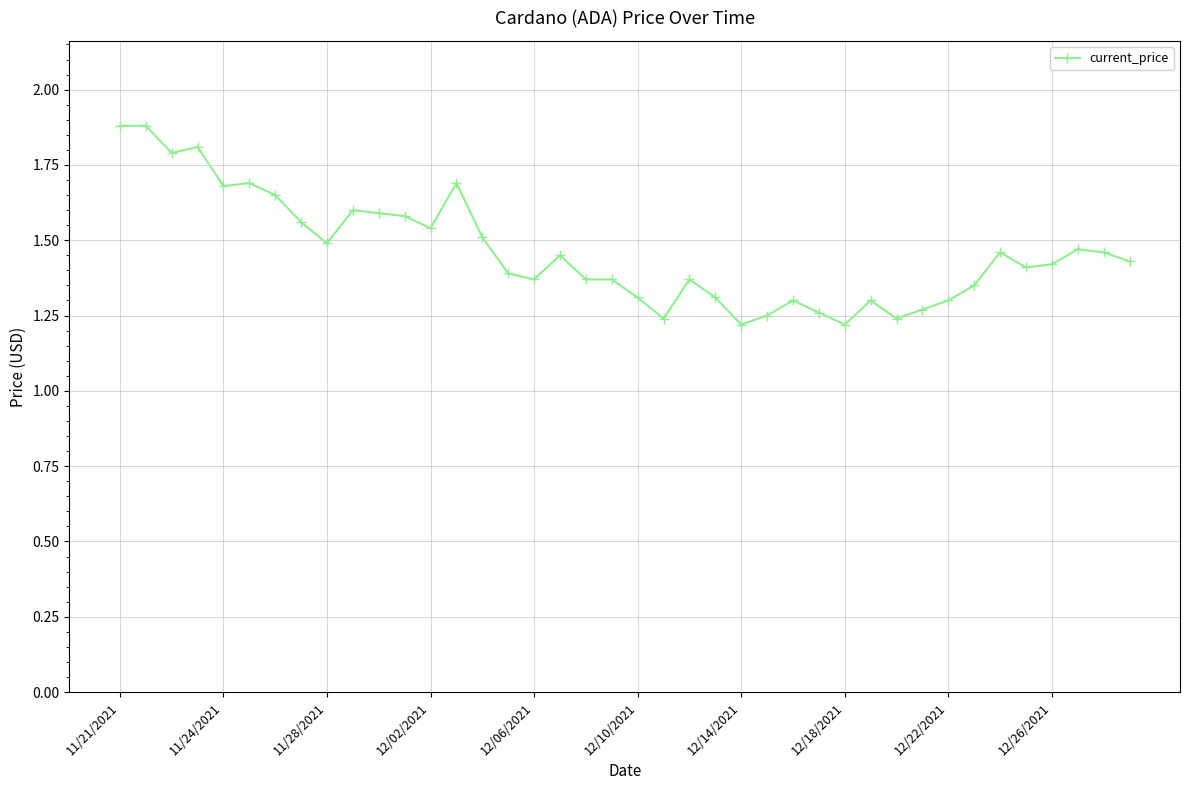

What is the greatest value displayed?

1.9